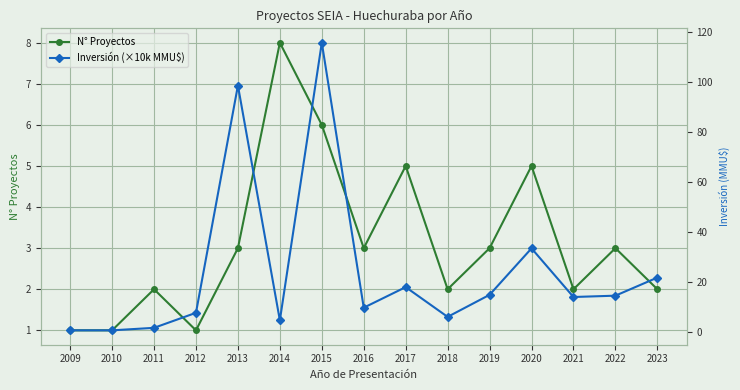

What is the minimum value shown in the chart?

0.7